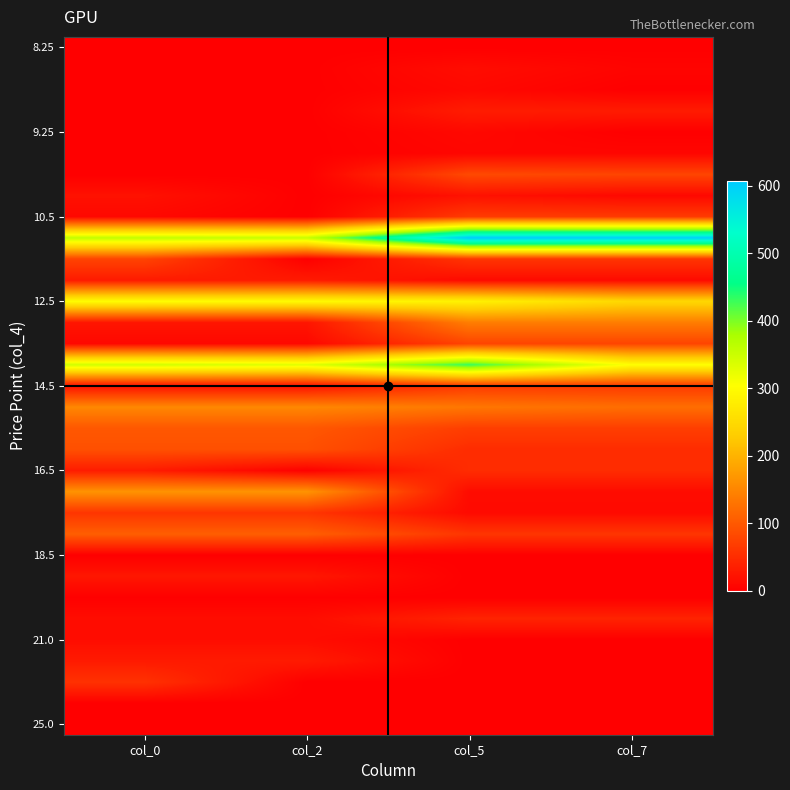

Which category has the lowest value across all series?

col_0